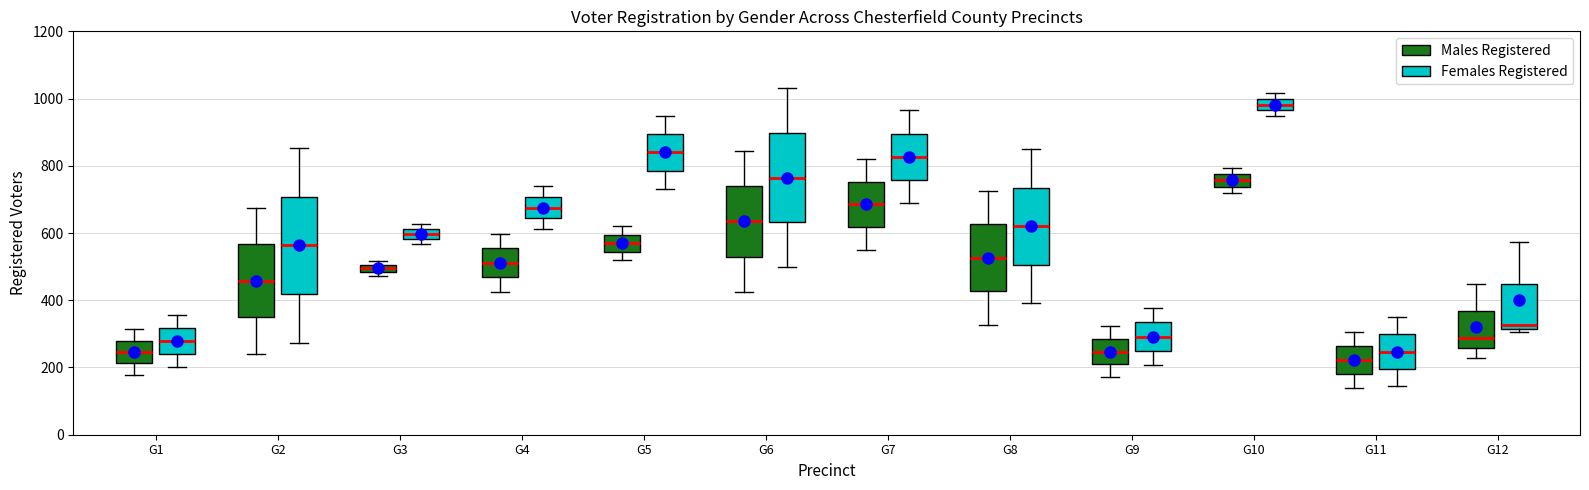

Which box is the tallest, from its lower edge to its upper edge?

G2 (Females Registered)